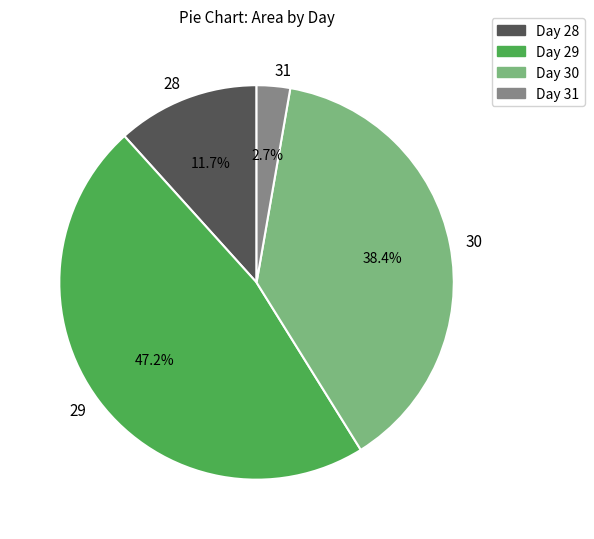

What percentage is the 29 slice, to the nearest percent?

47%